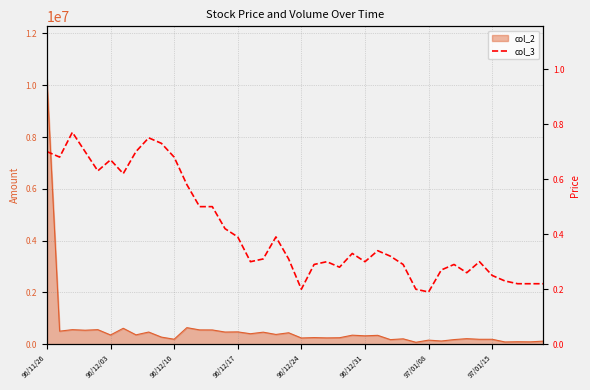

What is the difference between the second highest and minimum values?

0.6